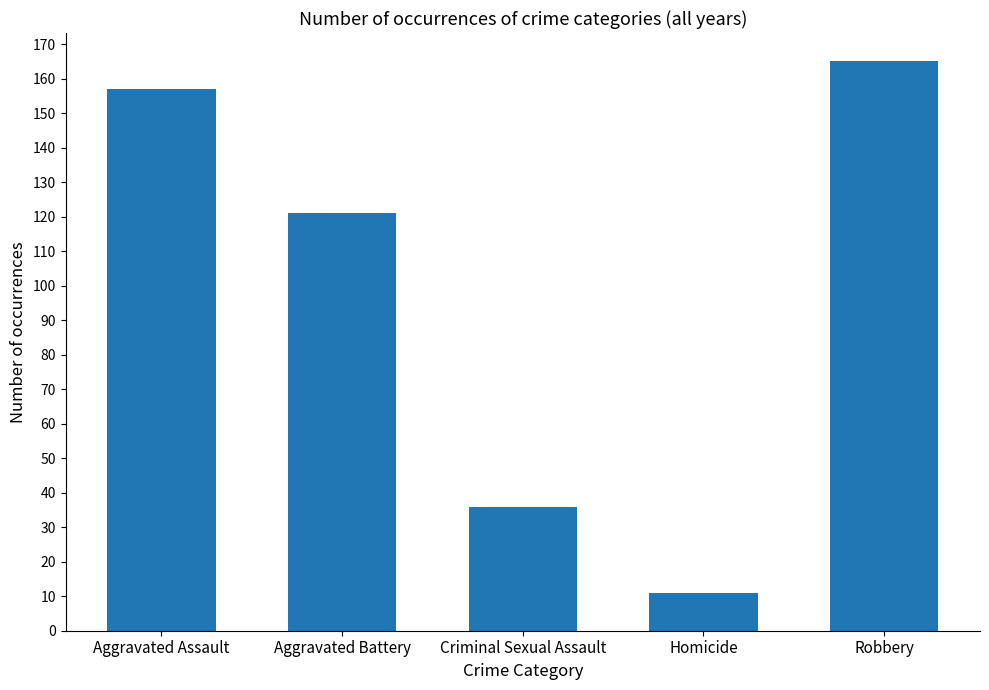

Between Homicide and Criminal Sexual Assault, which is larger?

Criminal Sexual Assault